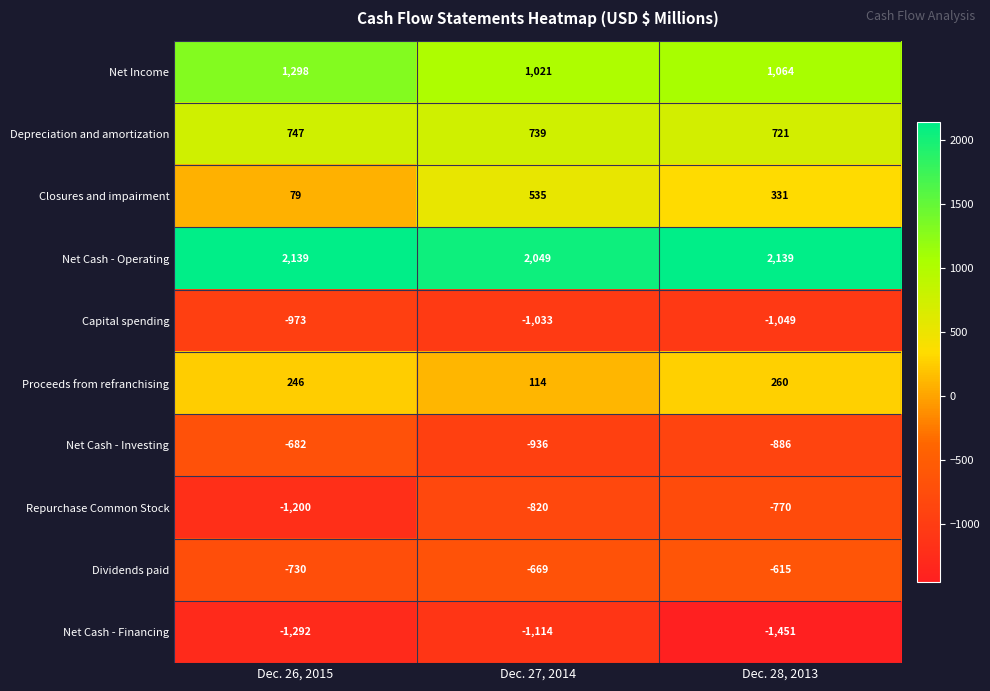

What value does the Closures and impairment series have at Dec. 28, 2013?

331